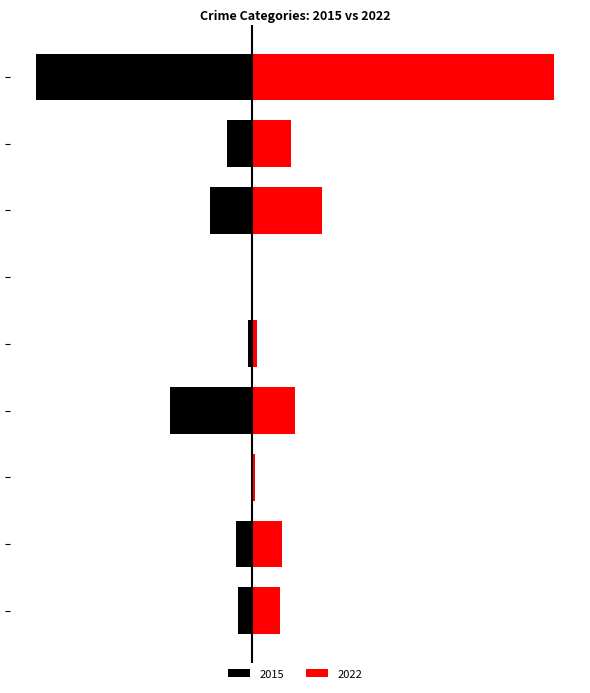

Is the value of 2022 at Theft greater than the value of 2015 at Aggravated Battery?

Yes